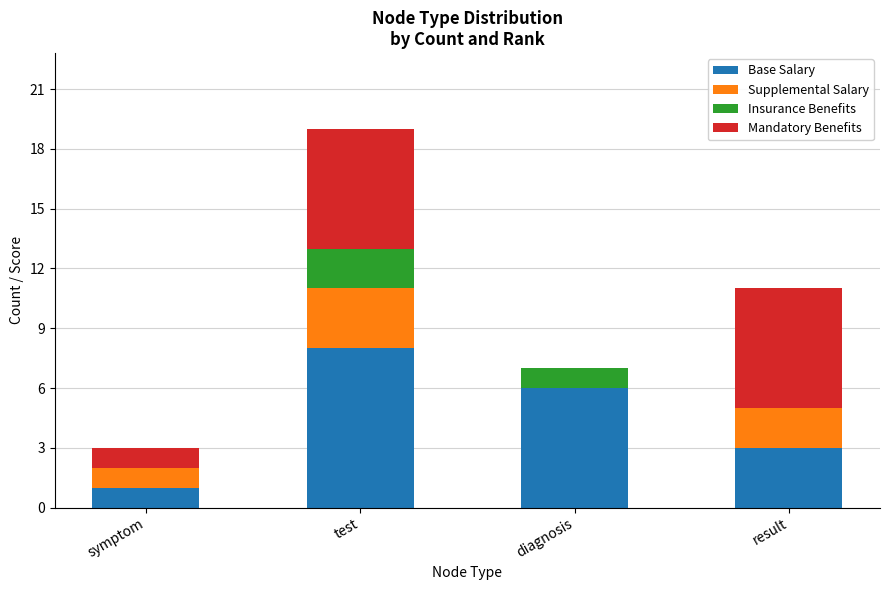

Reading right to left, what are the values for Base Salary?

result=3	diagnosis=6	test=8	symptom=1